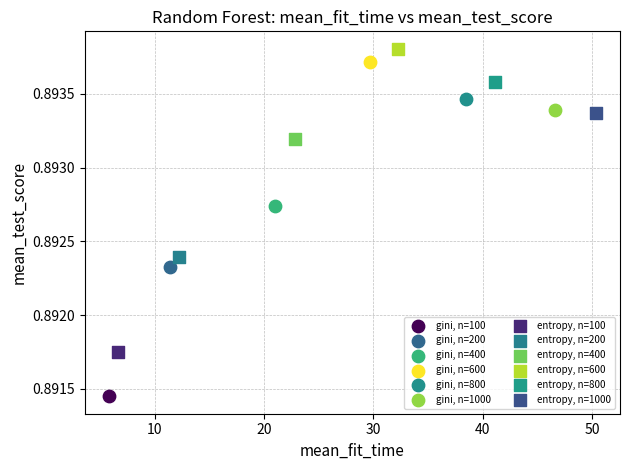

What are all the series names shown in the legend?

gini, n=100, gini, n=200, gini, n=400, gini, n=600, gini, n=800, gini, n=1000, entropy, n=100, entropy, n=200, entropy, n=400, entropy, n=600, entropy, n=800, entropy, n=1000